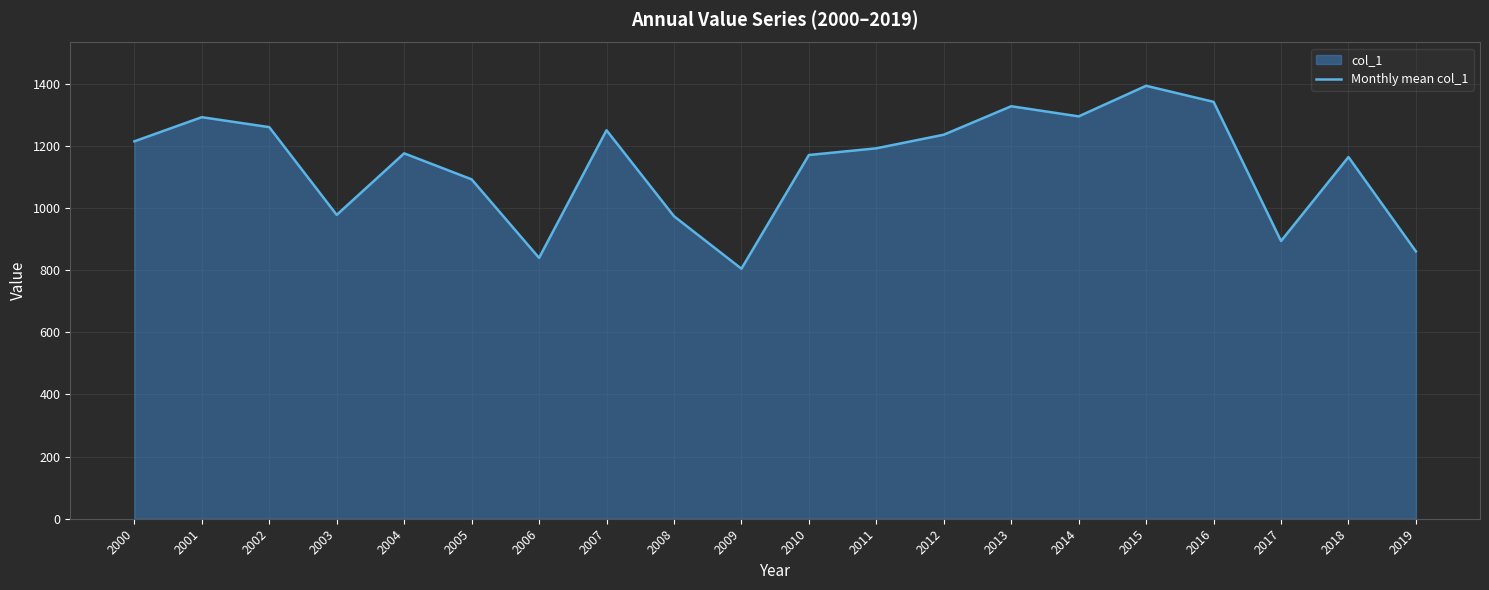

What value does the data have at 2019?

860.3